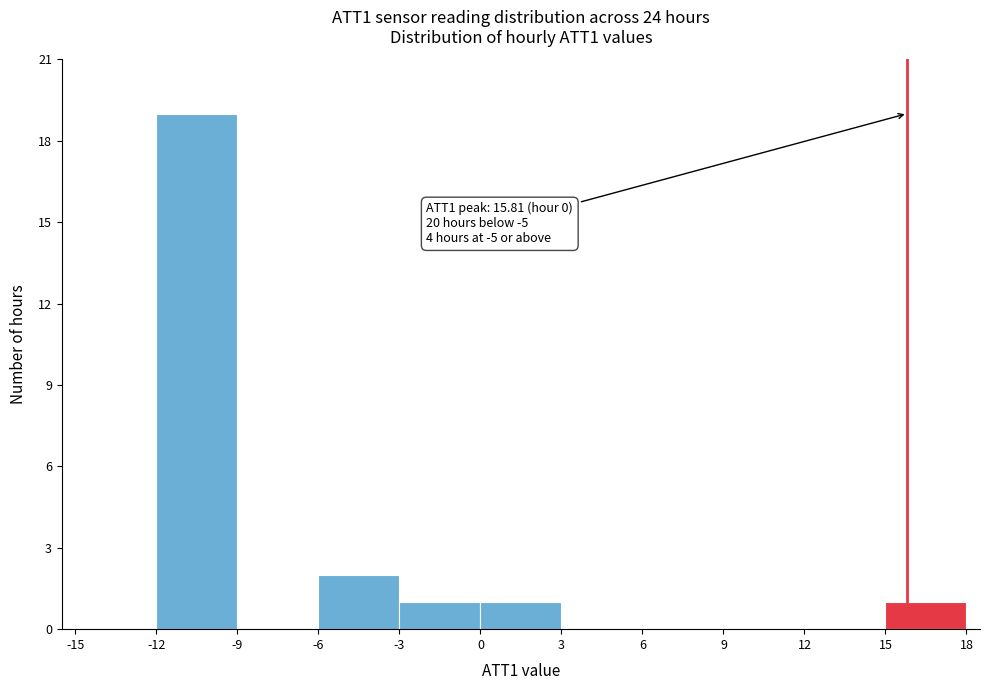

Over which range of the x-axis is the bar tallest?

-12 to -9